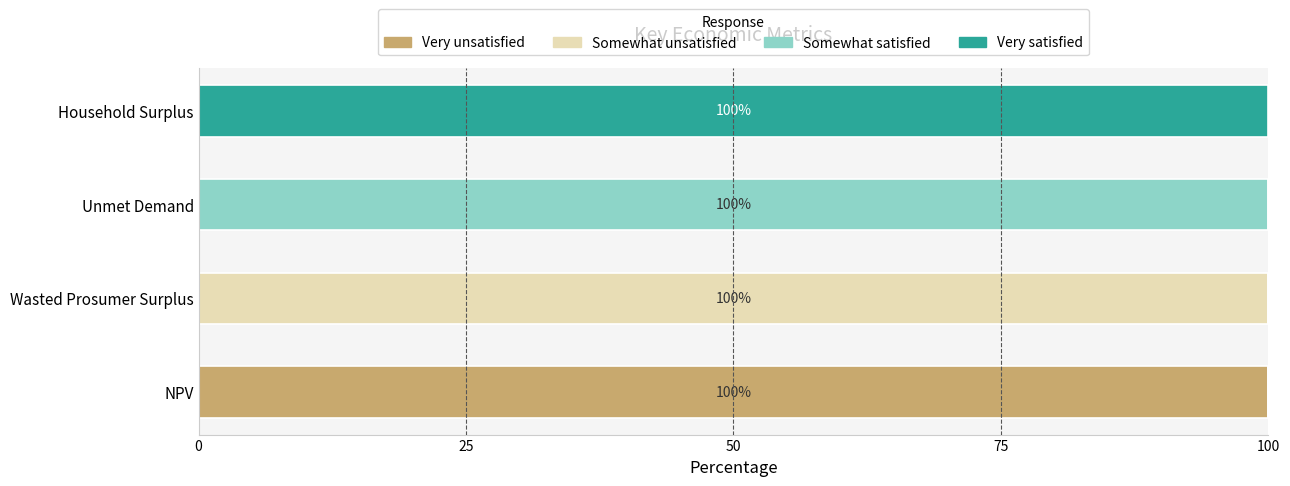

What is the highest value of the Very unsatisfied series?

100